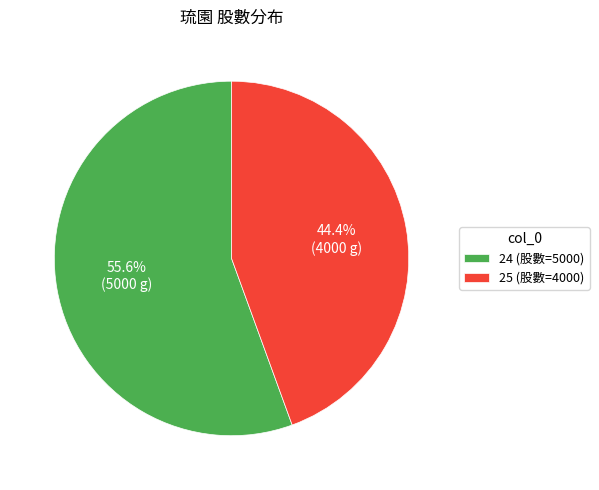

Which slice is the largest?

24